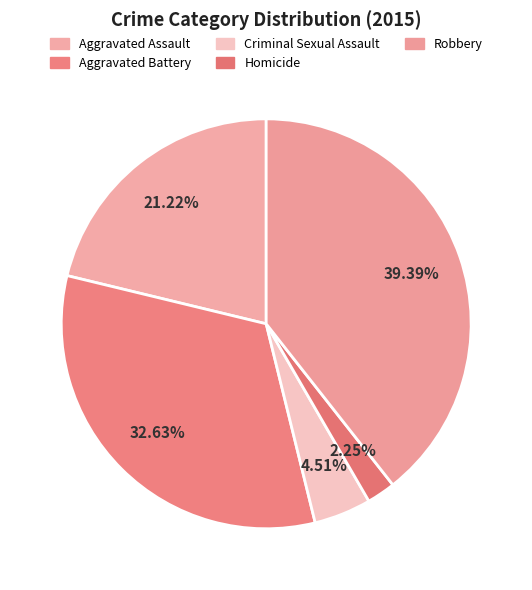

Is it true that Criminal Sexual Assault is 5% of the pie?

True